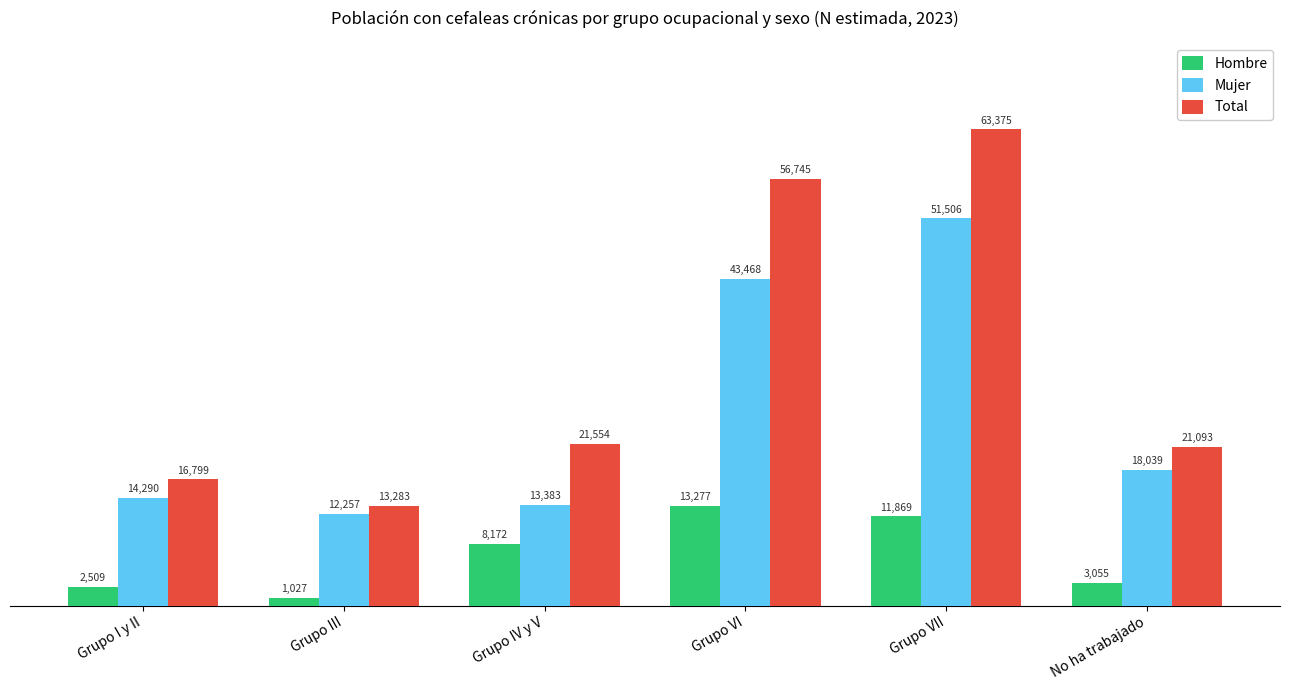

List the series in order of their overall mean, highest first.

Total, Mujer, Hombre